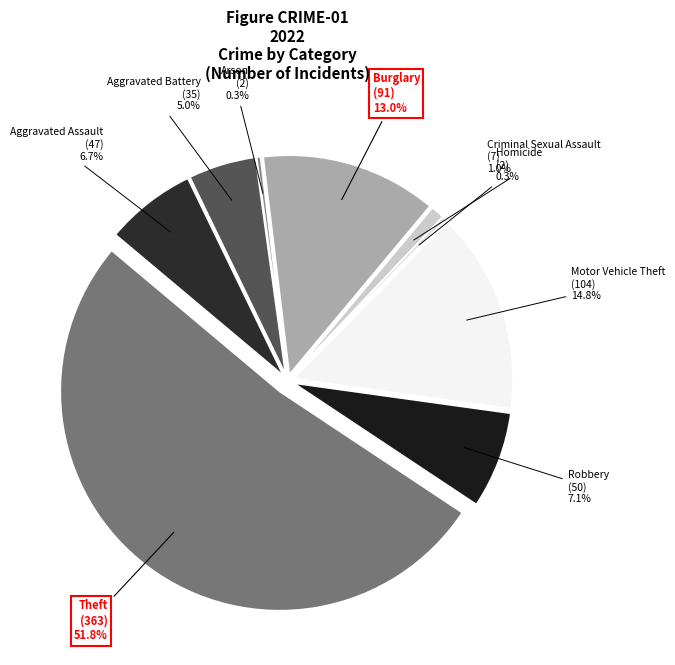

What is the majority slice?

Theft